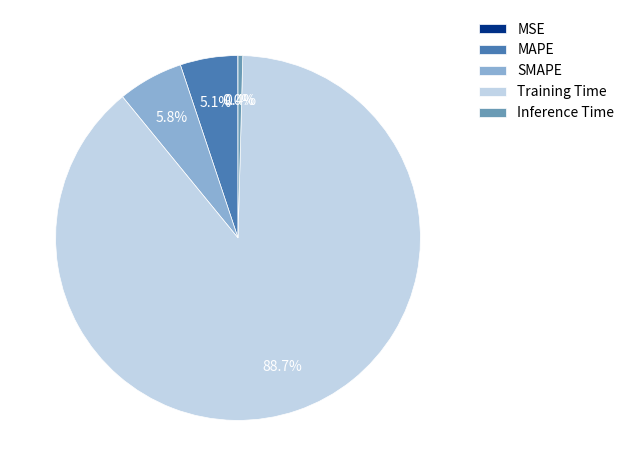

To the nearest percent, what is the combined percentage of Training Time and MAPE?

94%